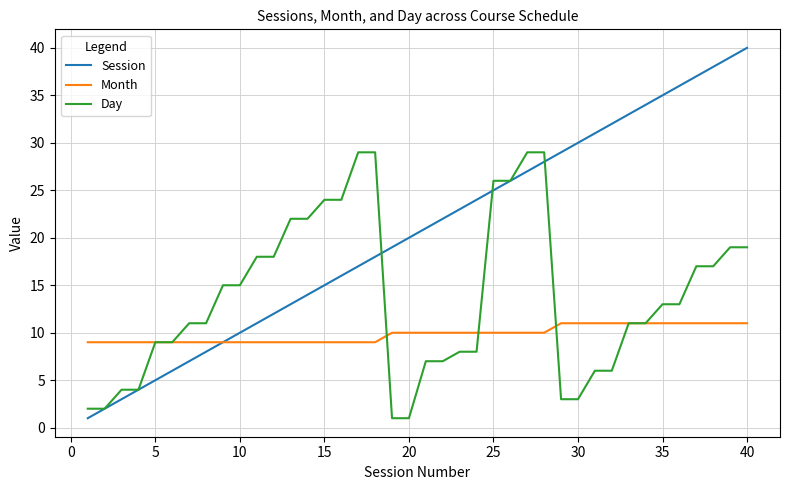

What is the sum of all Session values?

820